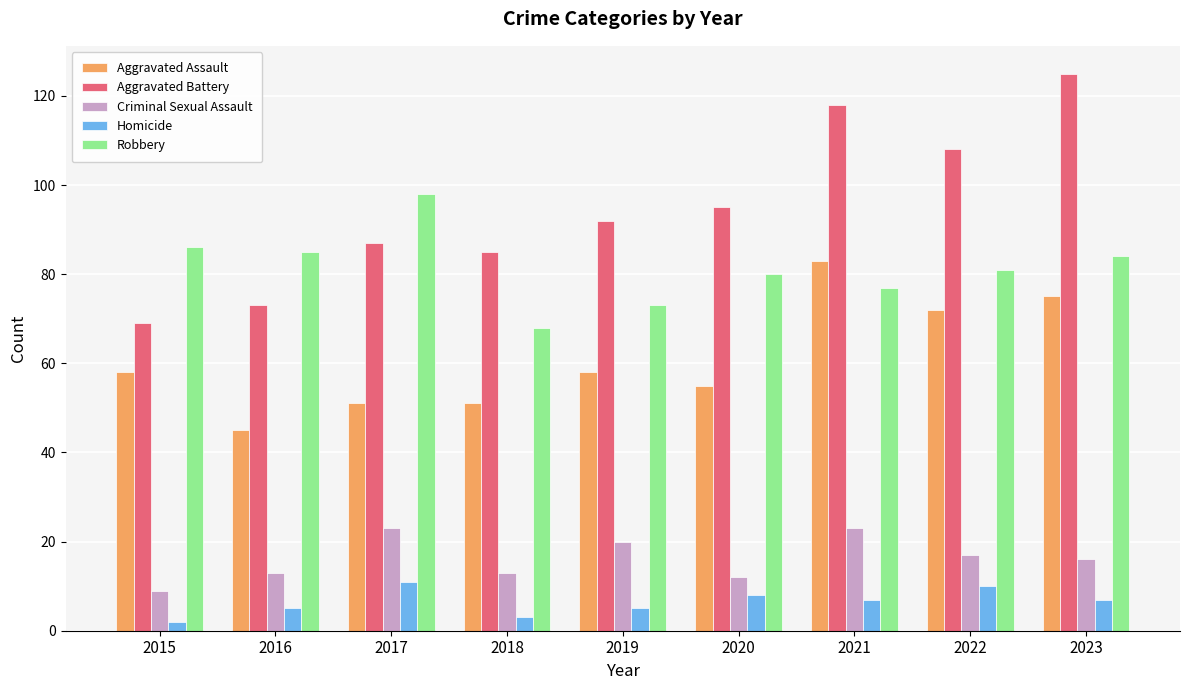

The value of Criminal Sexual Assault at 2020 is 12. True or false?

True